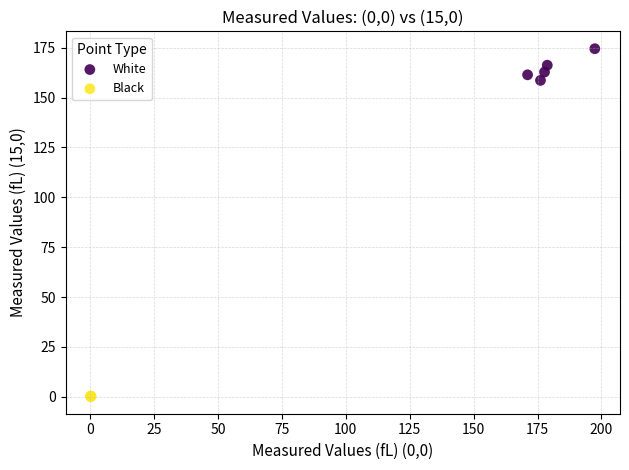

Which series reaches the minimum Y coordinate?

Black